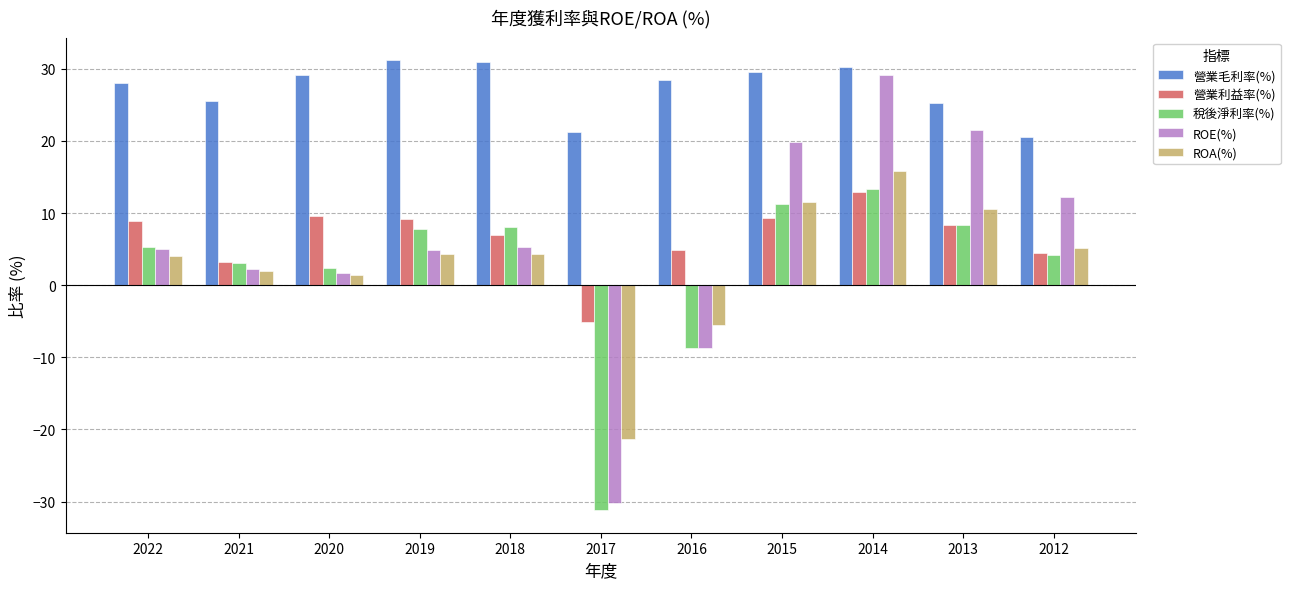

Which series has the widest spread of values?

ROE(%)